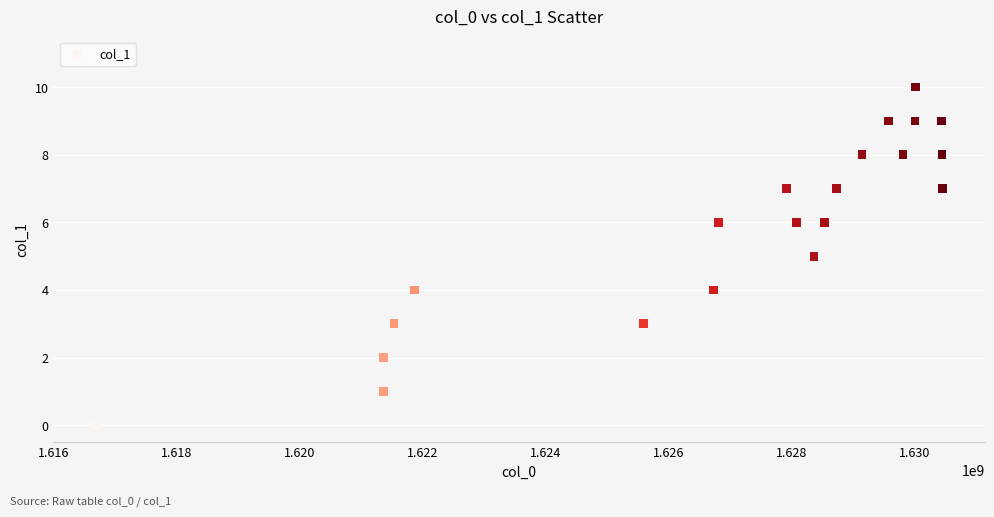

What is the range of X values (max minus min)?

13770158